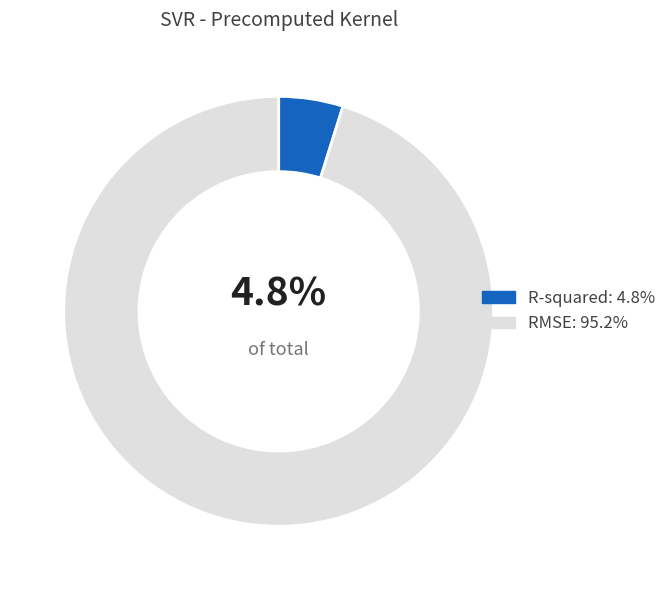

Is it true that R-squared is 5% of the pie?

True